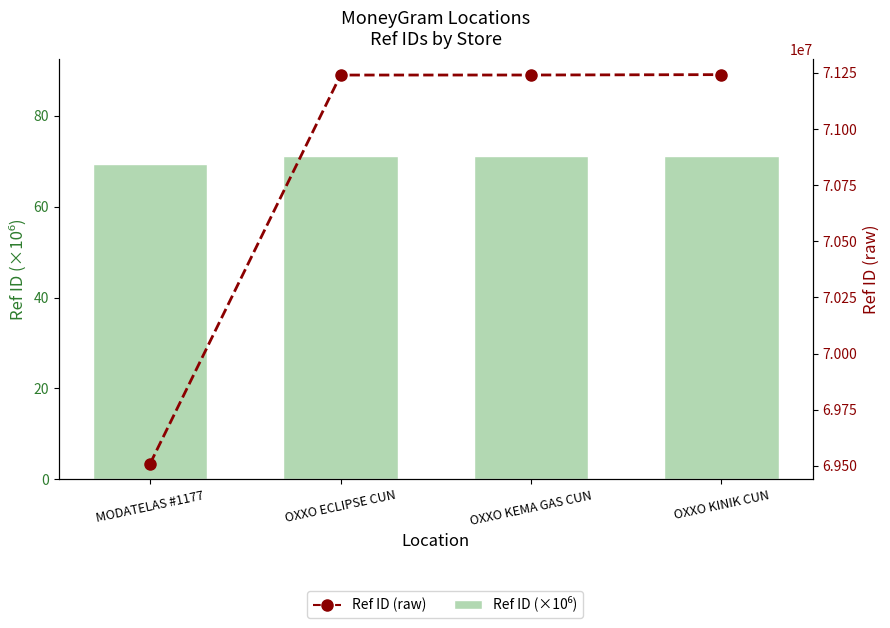

What is the spread (max minus min) of values at OXXO ECLIPSE CUN?

71240322.8